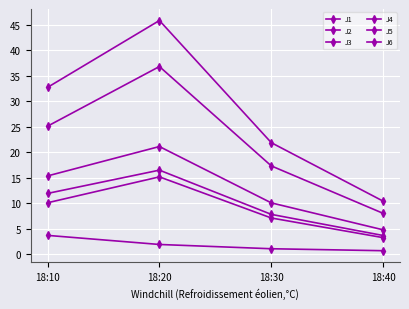

Between 18:10 and 18:30, which series saw the biggest shift?

J4